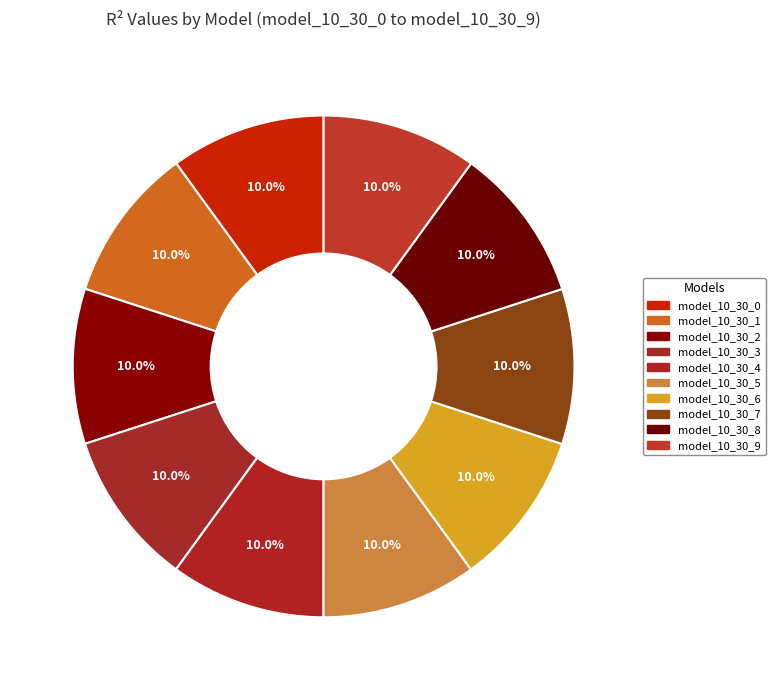

Count the number of slices in the pie.

10